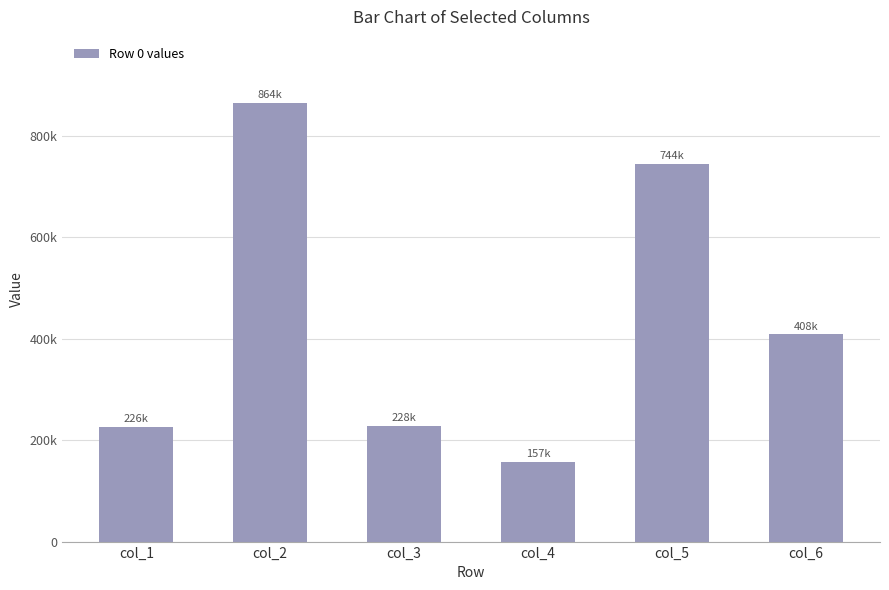

Count the number of values greater than 408933.

2